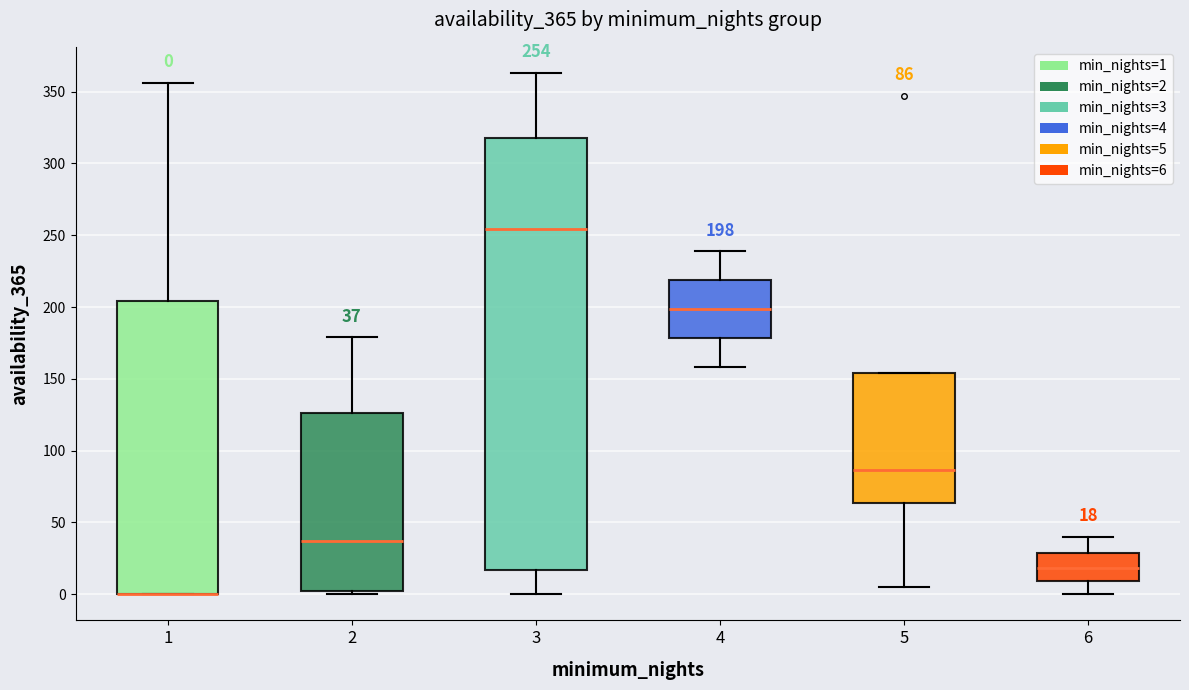

Comparing the boxes themselves (not the whiskers), which one is the tallest?

3